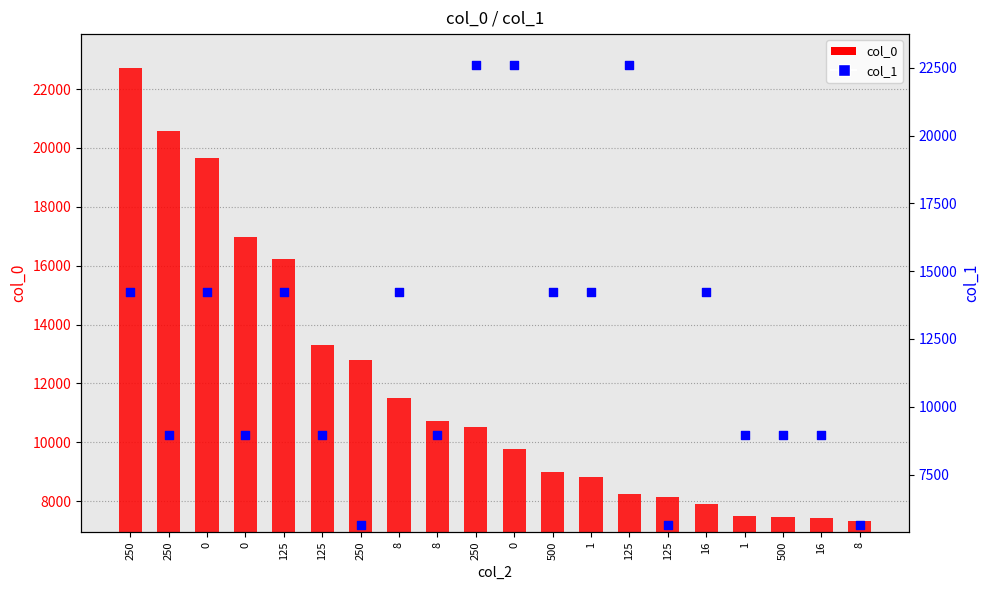

At which category is the sum across all series the highest?

250